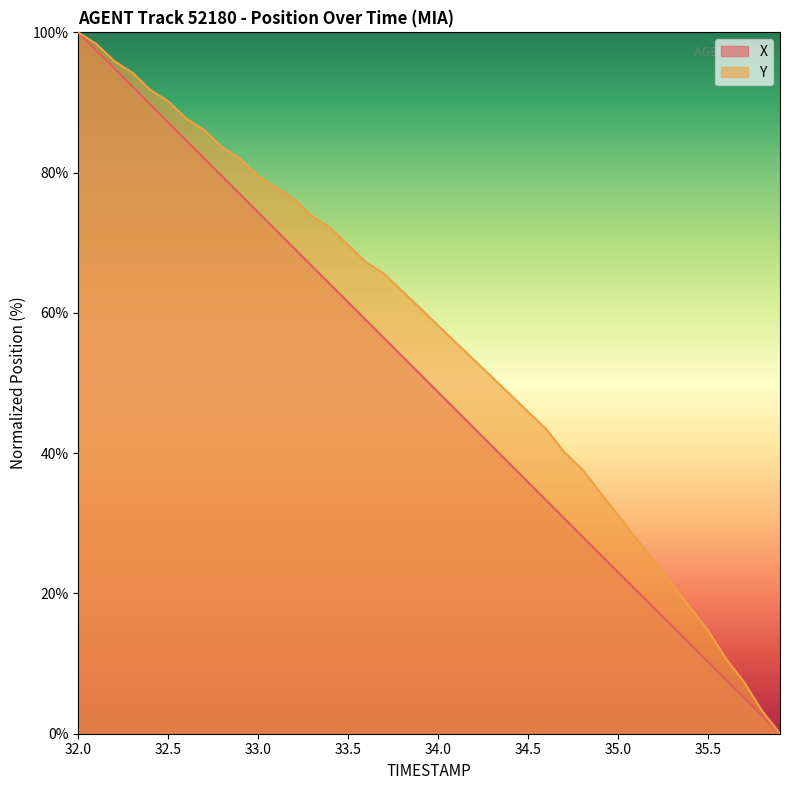

Is it true that X equals 48.7 at 34.0?

True